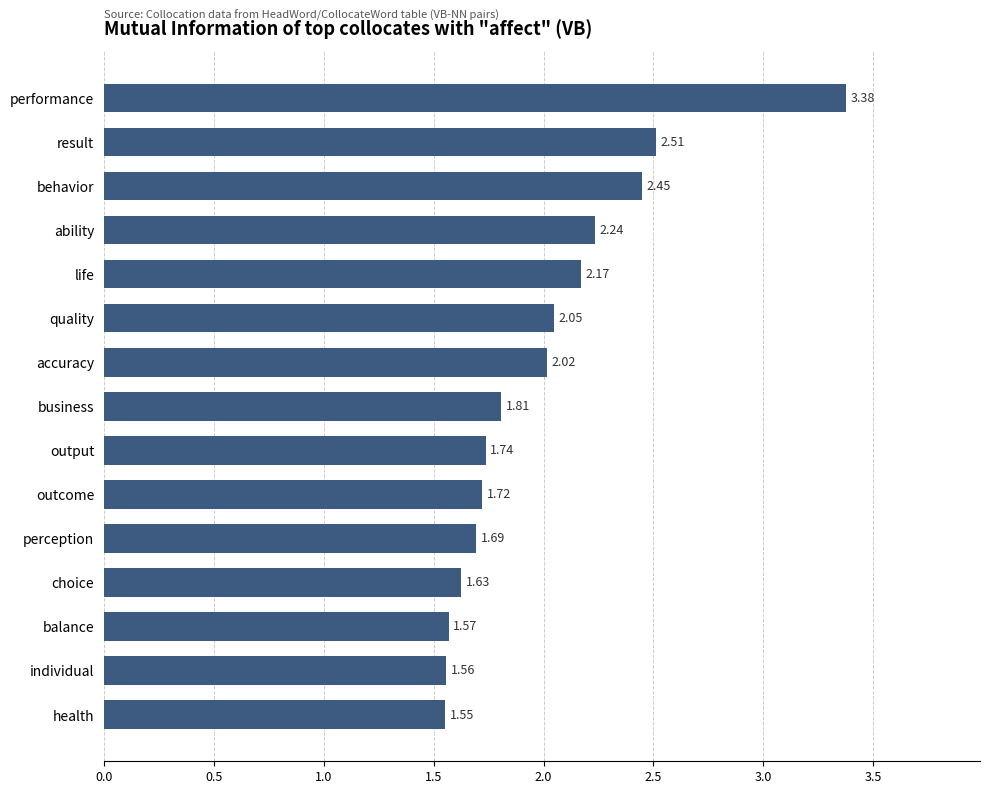

Which has a higher value, result or perception?

result